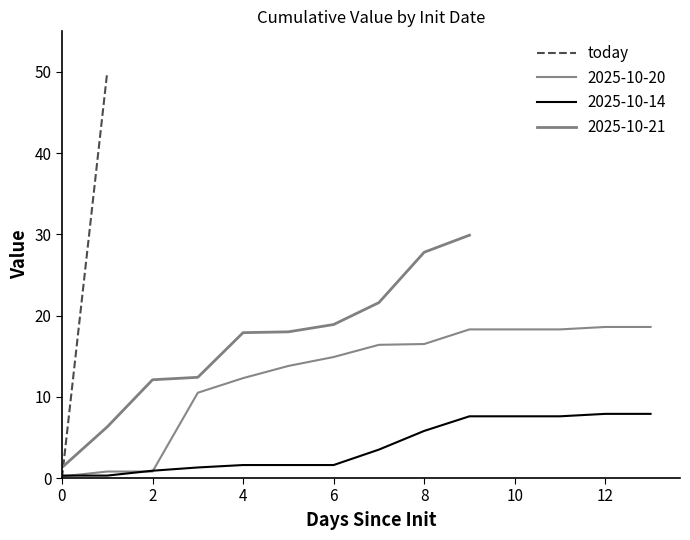

Is the value of 2025-10-20 at 2 greater than the value of 2025-10-14 at 12?

No